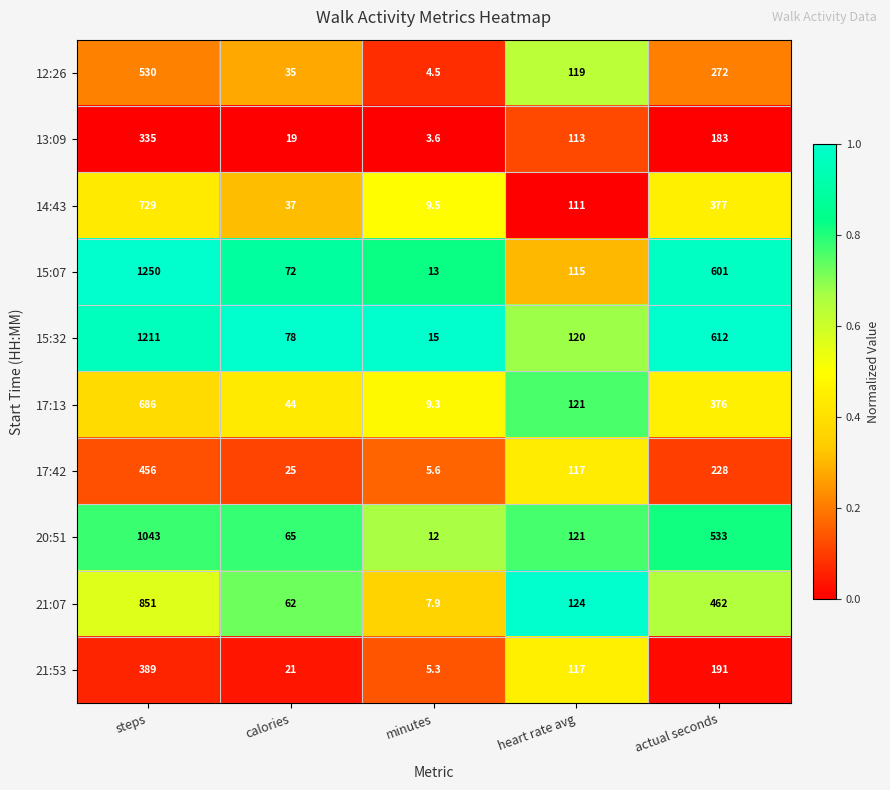

True or false: 21:07 has a value of 124.0 at heart rate avg.

True